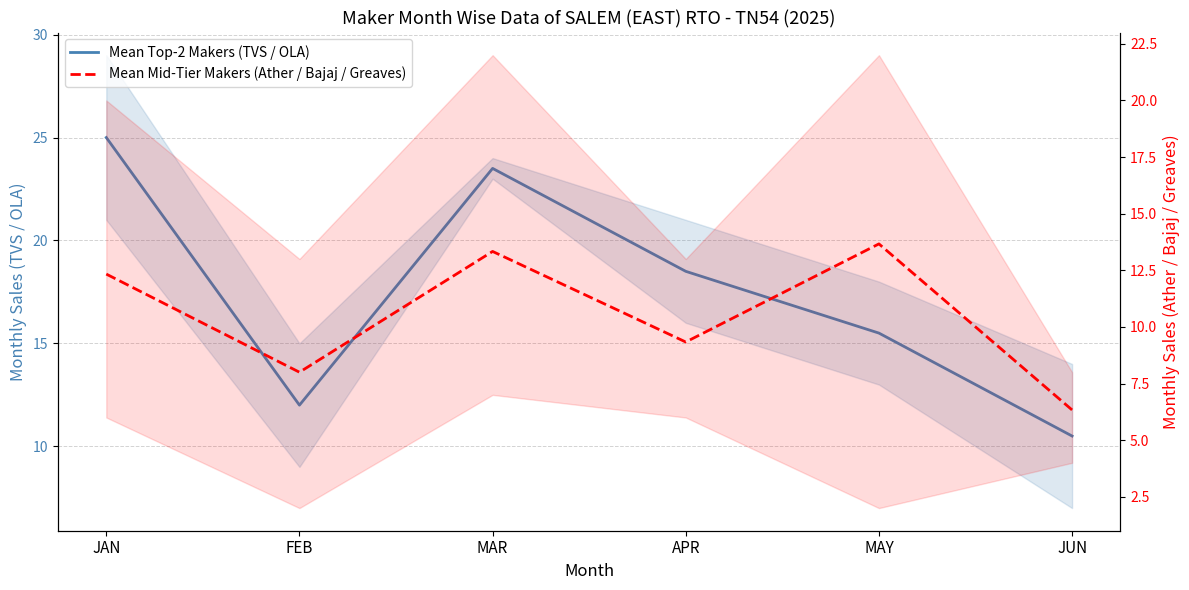

At which category does Mean Mid-Tier Makers (Ather / Bajaj / Greaves) reach its first local valley?

FEB